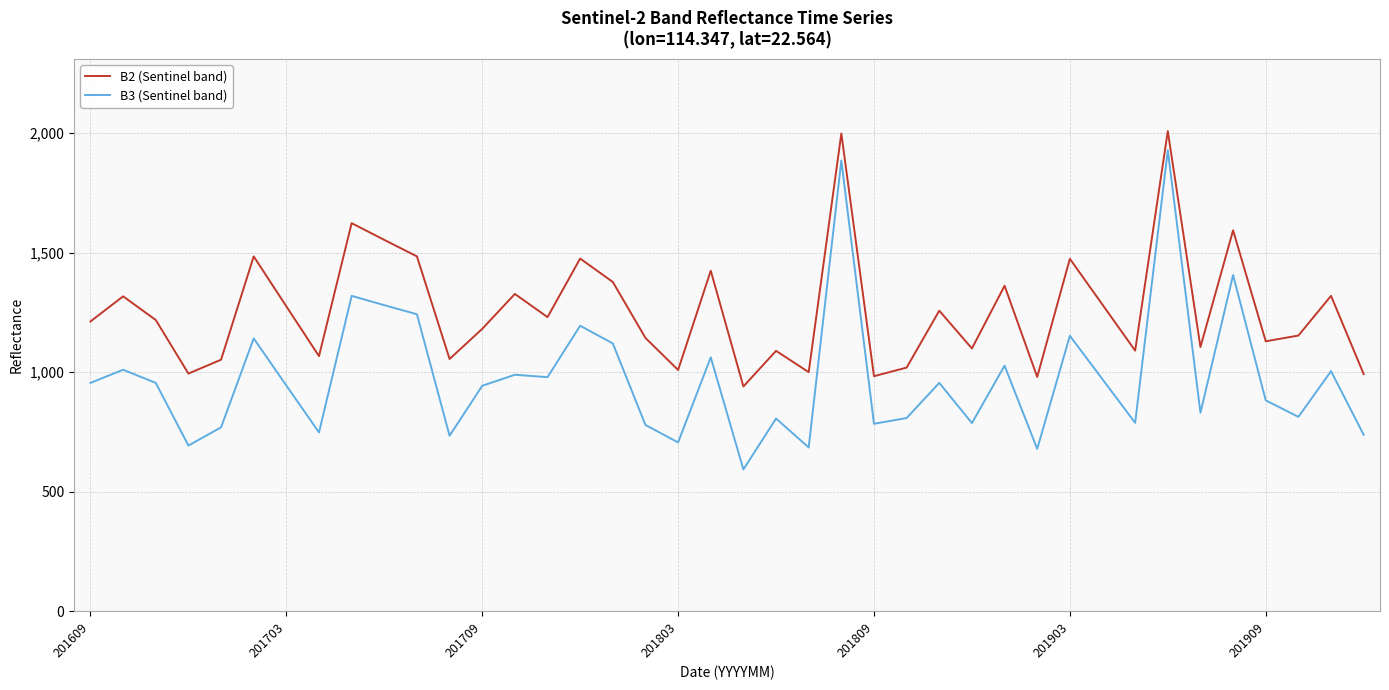

At how many categories does at least one series exceed 1658?

2